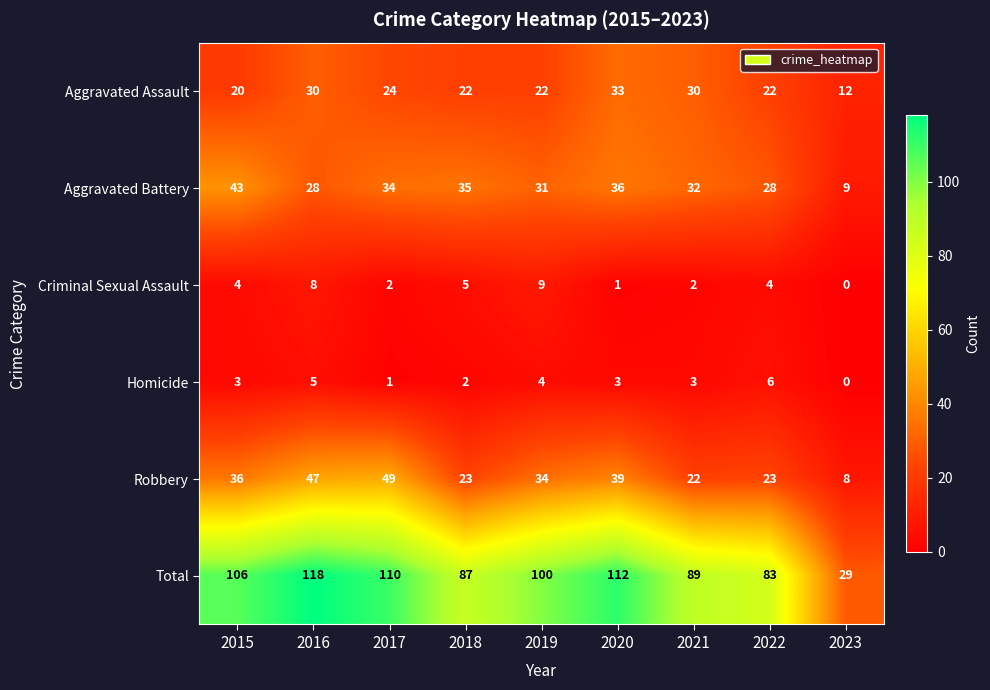

What is the maximum value for Aggravated Assault?

33